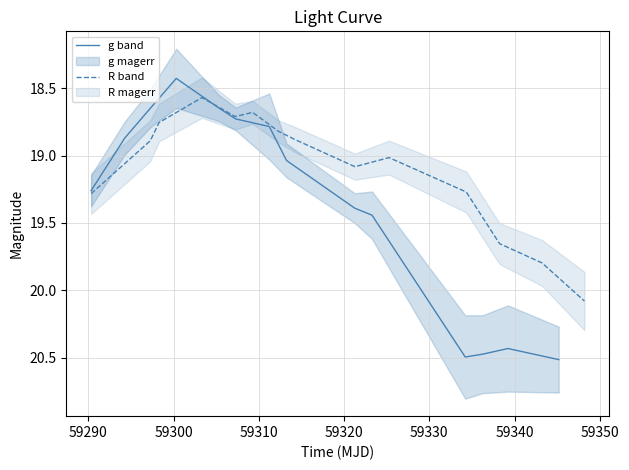

After their last crossing, which series has the higher values: R band or g band?

g band